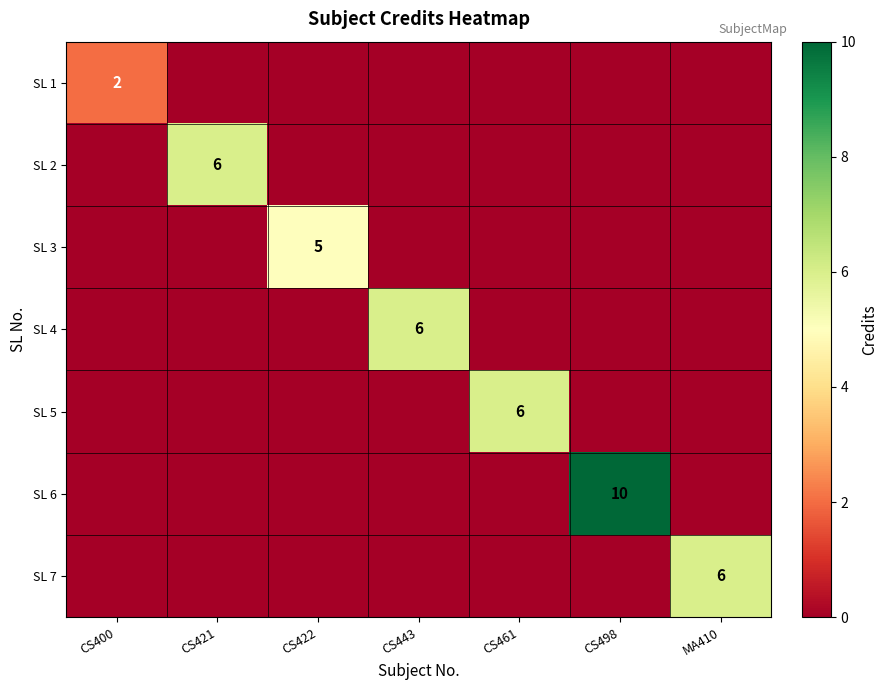

True or false: SL 4 has a value of 2 at CS443.

False